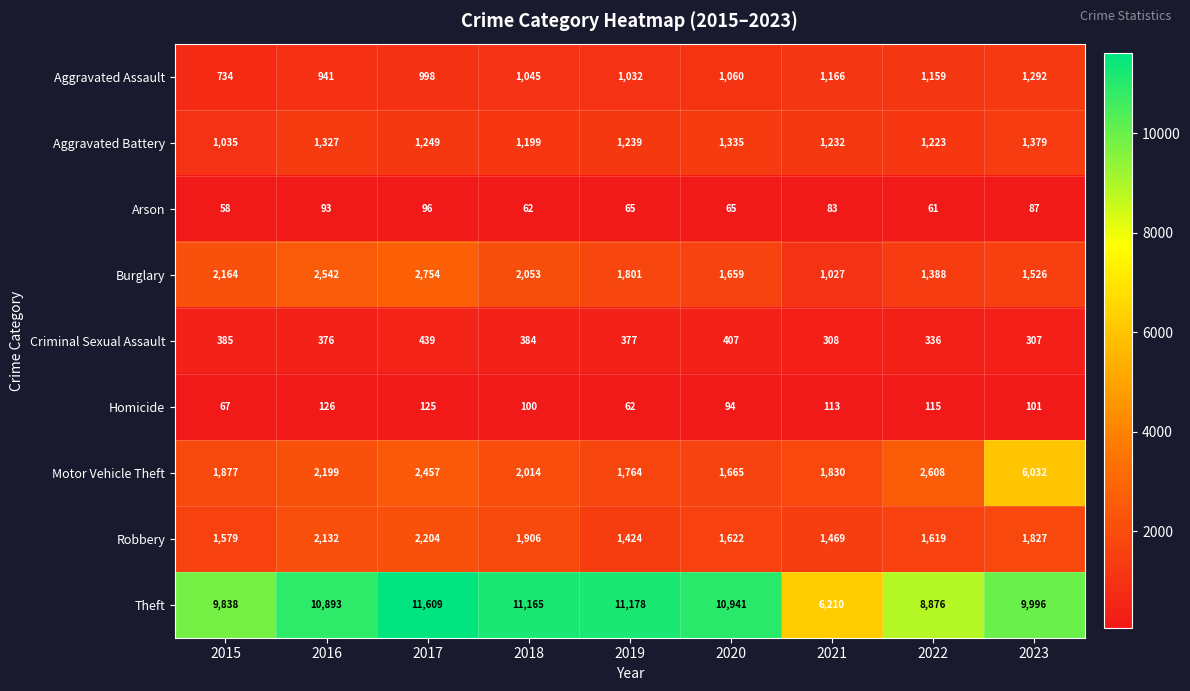

Read the Robbery value at 2019, to the nearest 10.

1420